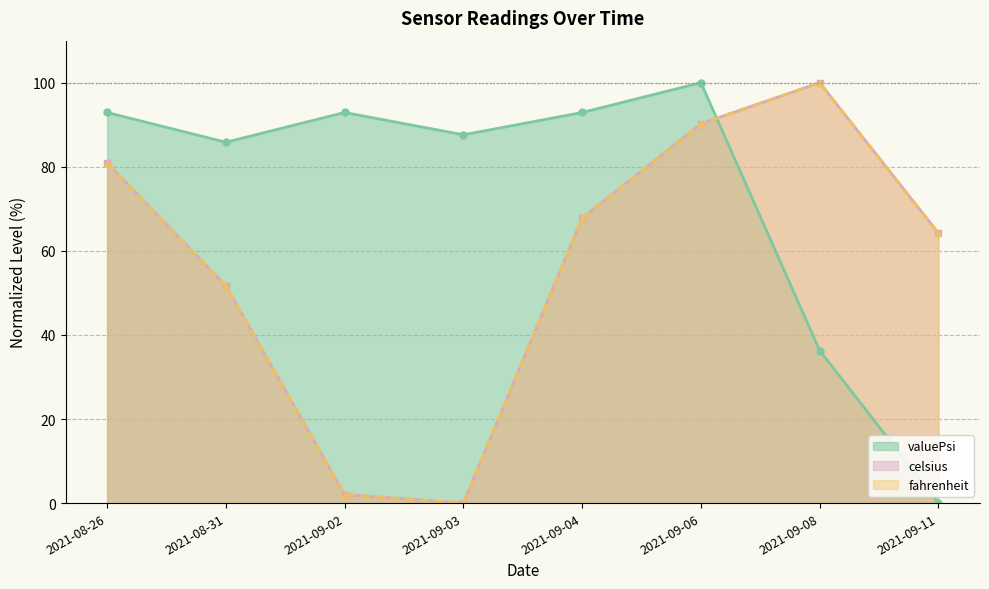

How many intersections are there between fahrenheit (line) and celsius (line)?

1